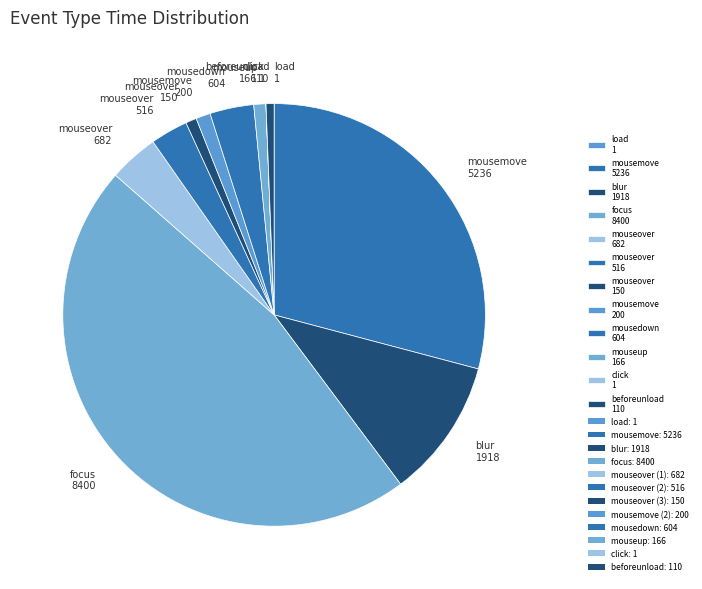

Is it true that mousedown 604 is 3% of the pie?

True